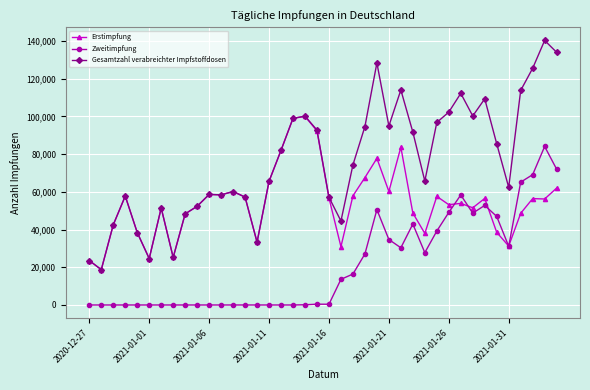

List the series in order of their overall mean, highest first.

Gesamtzahl verabreichter Impfstoffdosen, Erstimpfung, Zweitimpfung